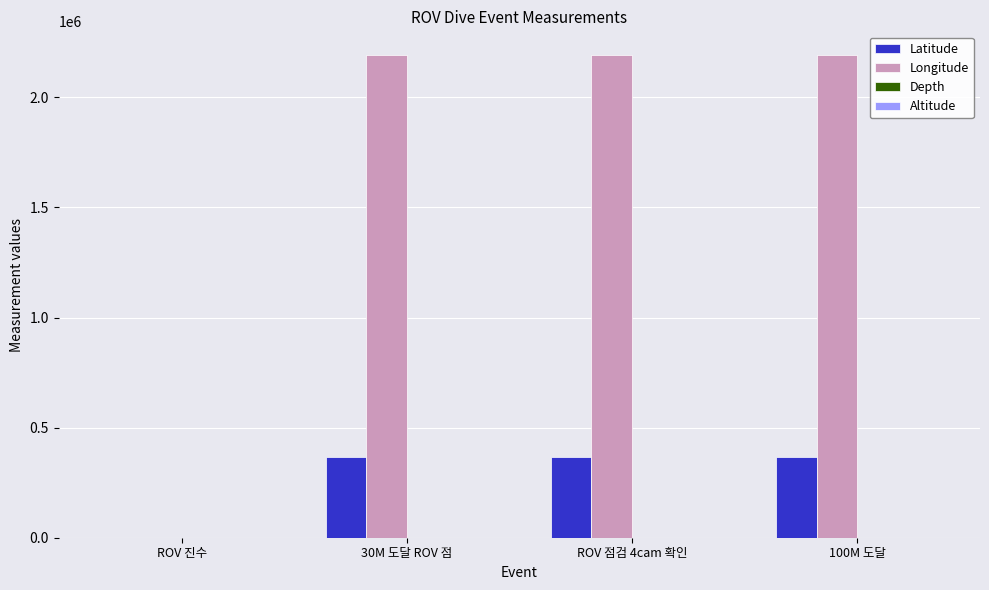

Which series has the largest range (max minus min)?

Longitude